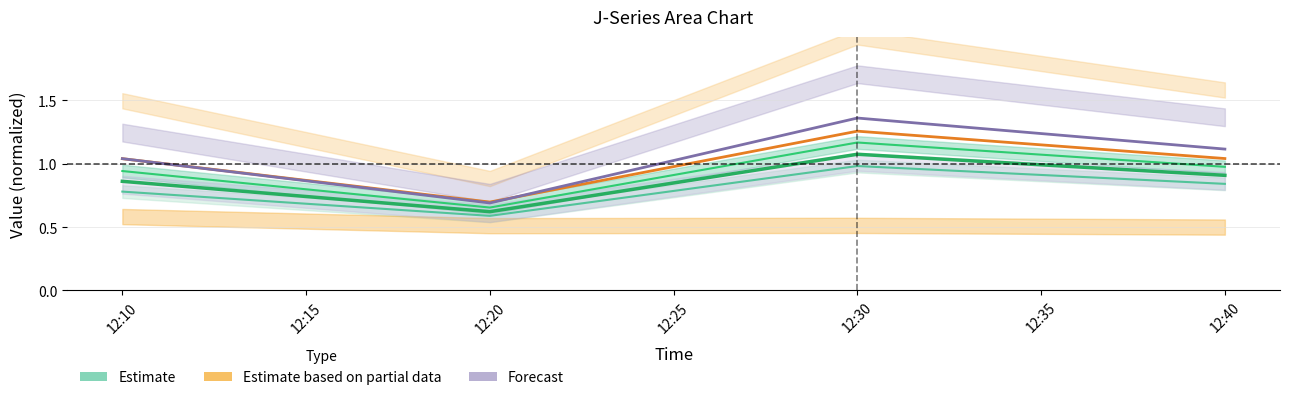

Which category has the highest value in the Estimate series?

12:30